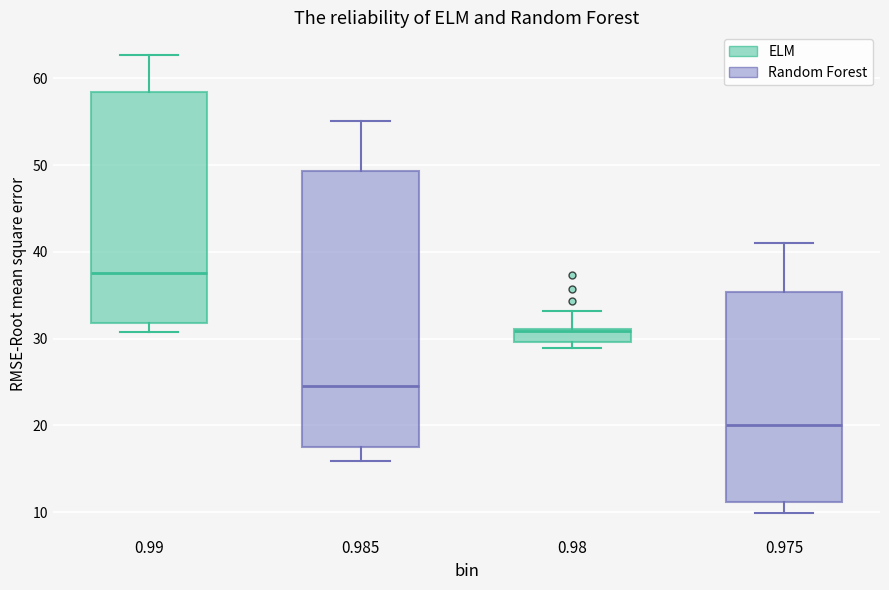

Reading left to right, transcribe this box plot: for each box, give where its median line is, the range the box spans, and where its two whiskers end, as read against the y-axis. The values are not printed on the chart, so give them approximately, as read against the axis.

0.99: median 38, box 32 to 58, whiskers 31 to 63
0.985: median 24, box 18 to 49, whiskers 16 to 55
0.98: median 31, box 30 to 31, whiskers 29 to 33
0.975: median 20, box 11 to 35, whiskers 10 to 41